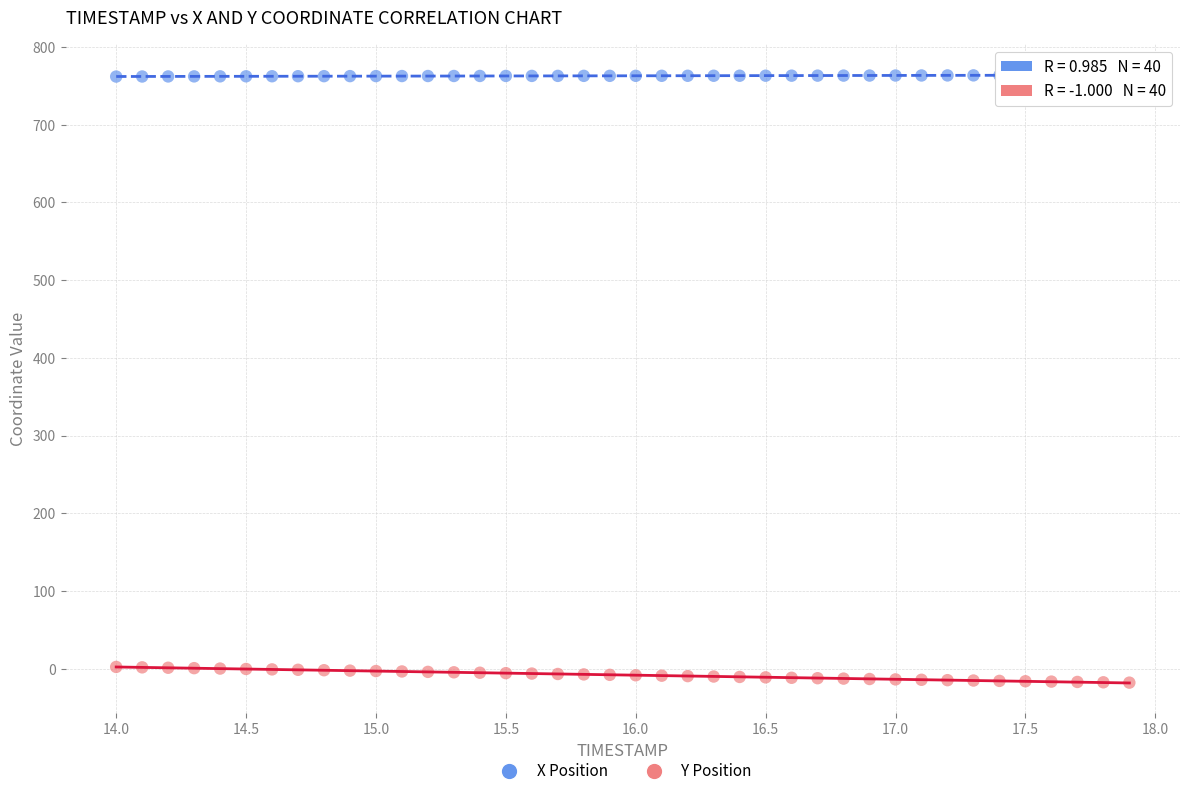

Across all data points, what is the range of Y values (max minus min)?

782.2